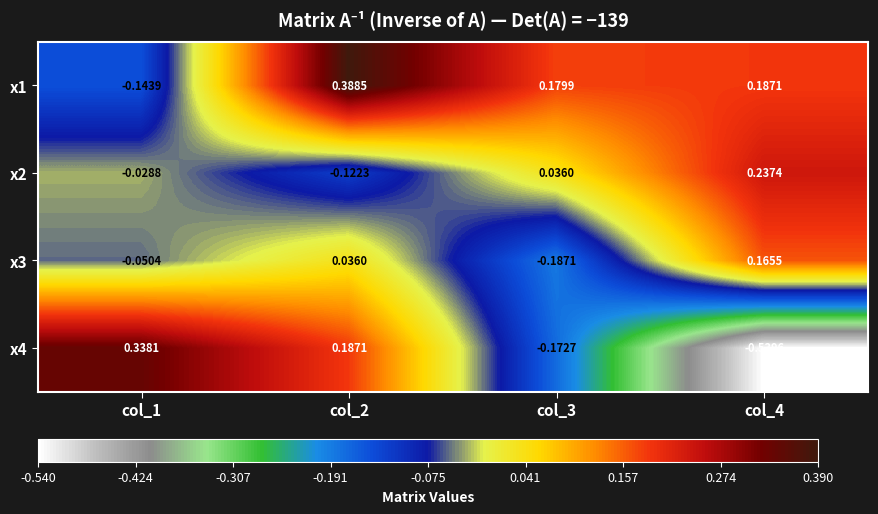

Which series has the widest spread of values?

x4